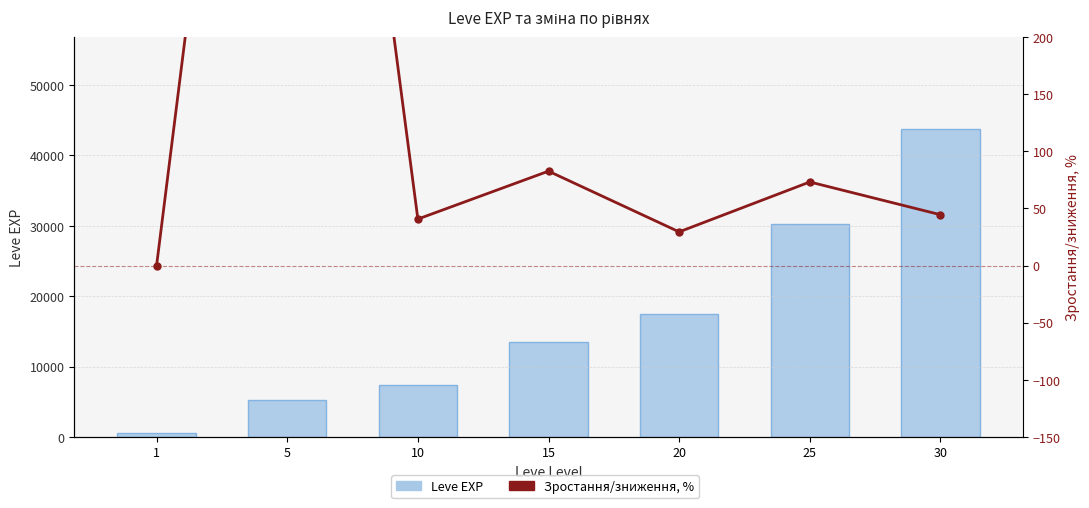

At how many categories does at least one series exceed 33089?

1